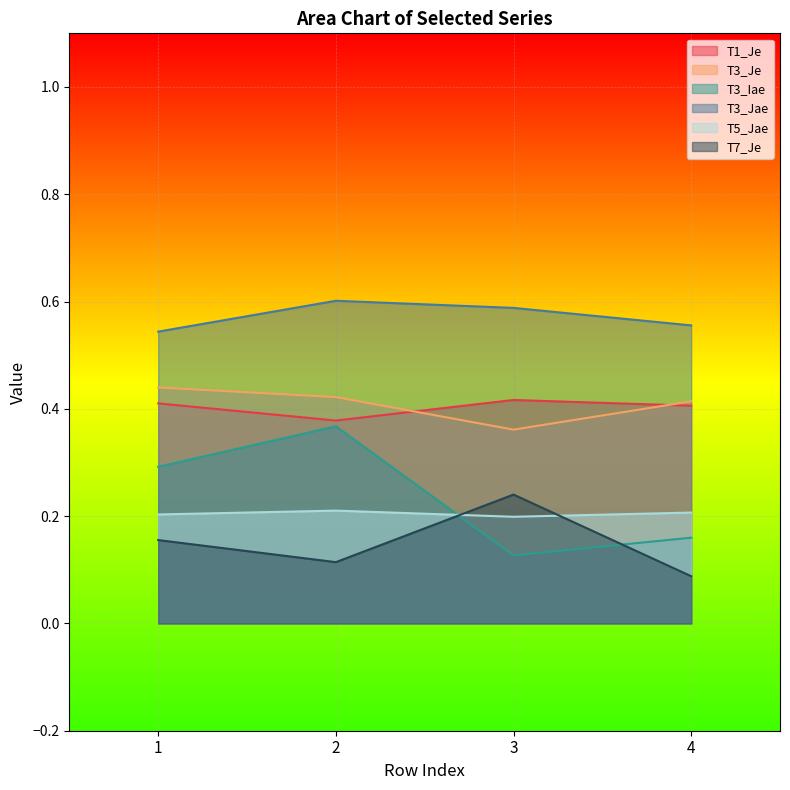

Which category has the highest value in the T5_Jae series?

2